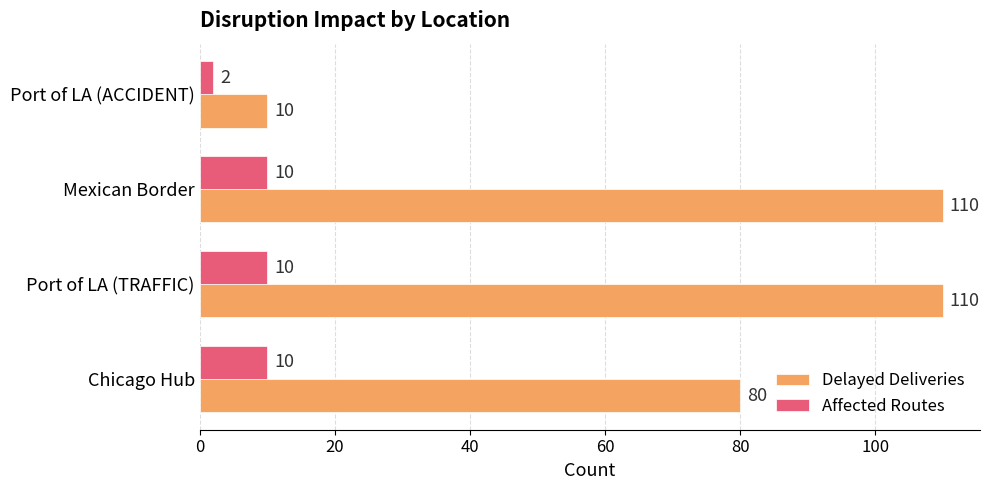

Which category has the lowest value across all series?

Port of LA (ACCIDENT)